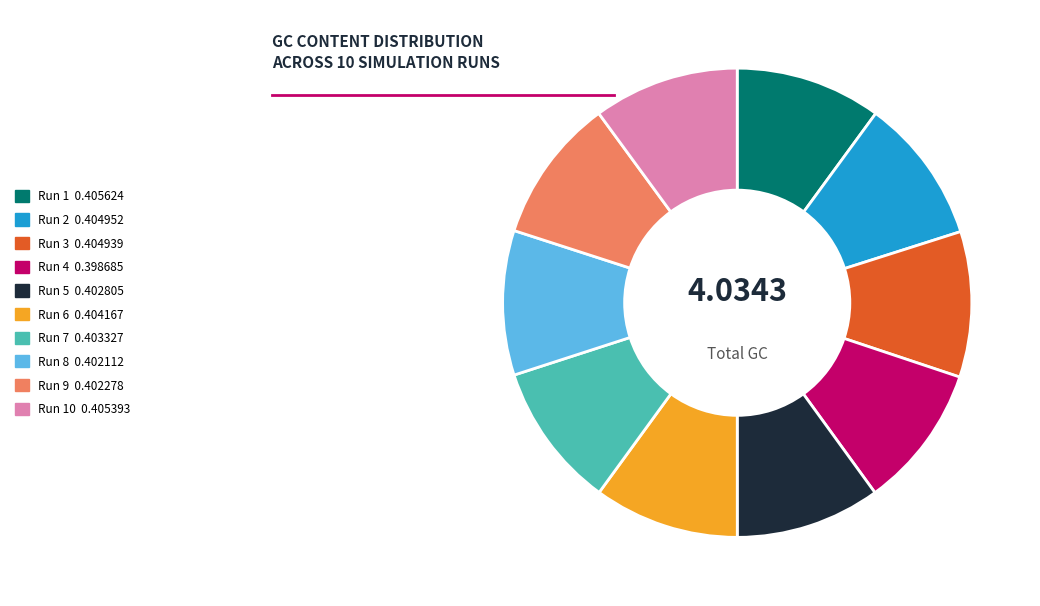

Is there a majority slice in this chart?

No